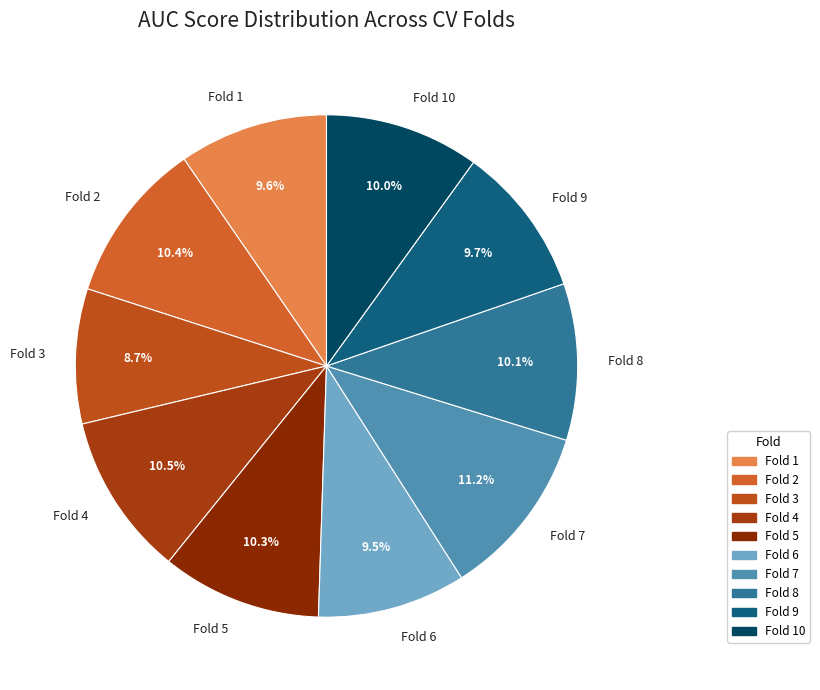

Does Fold 9 represent more than half of the total?

No